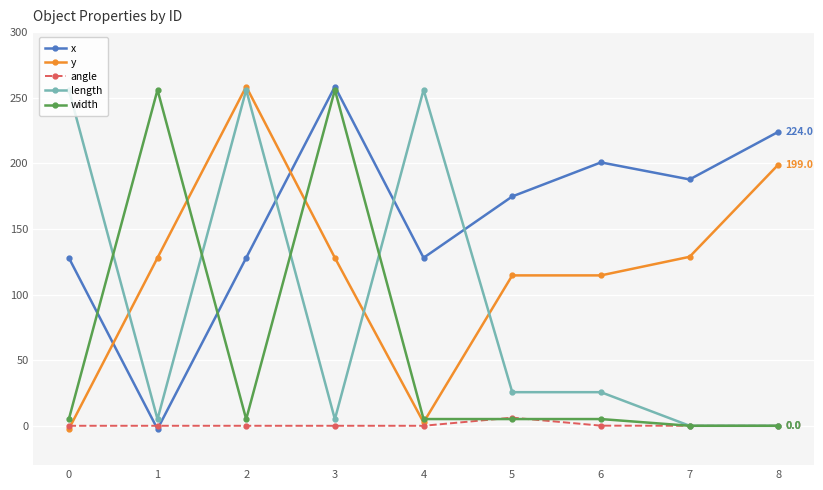

What is the smallest value displayed?

-2.5